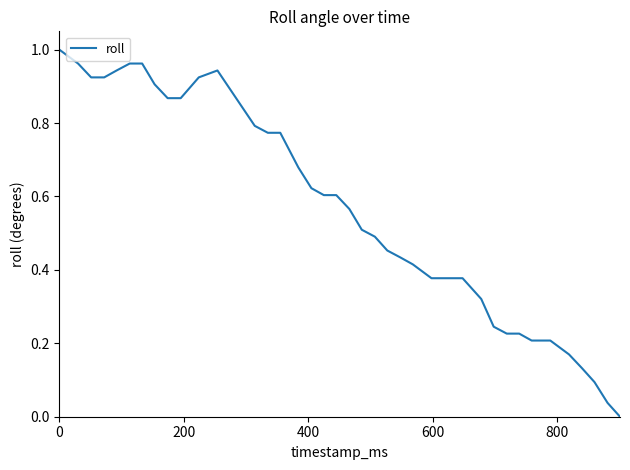

Is this an area chart (filled region under the line)?

No